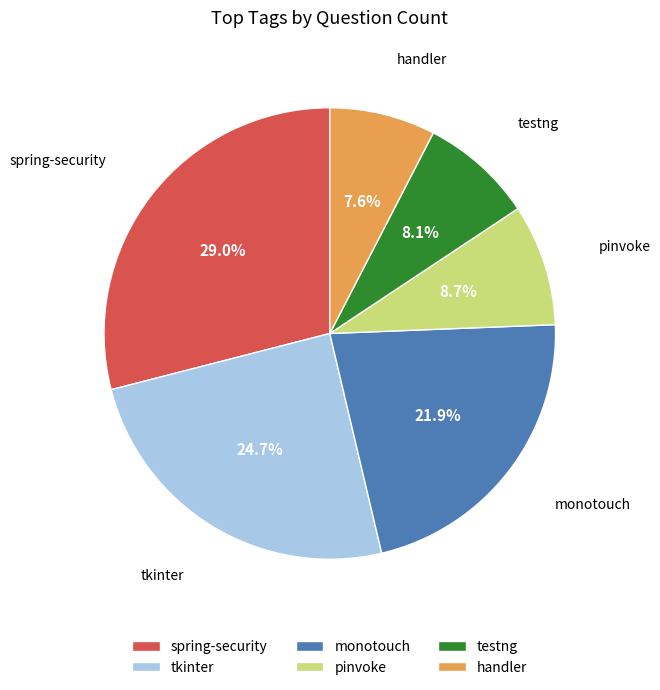

What percentage is the pinvoke slice, to the nearest percent?

9%